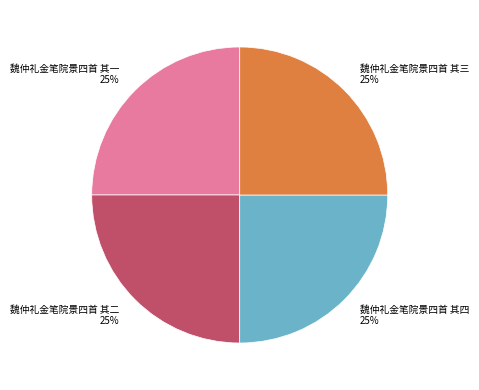

To the nearest percent, what is the combined percentage of 魏仲礼金笔院景四首 其四 and 魏仲礼金笔院景四首 其一?

50%